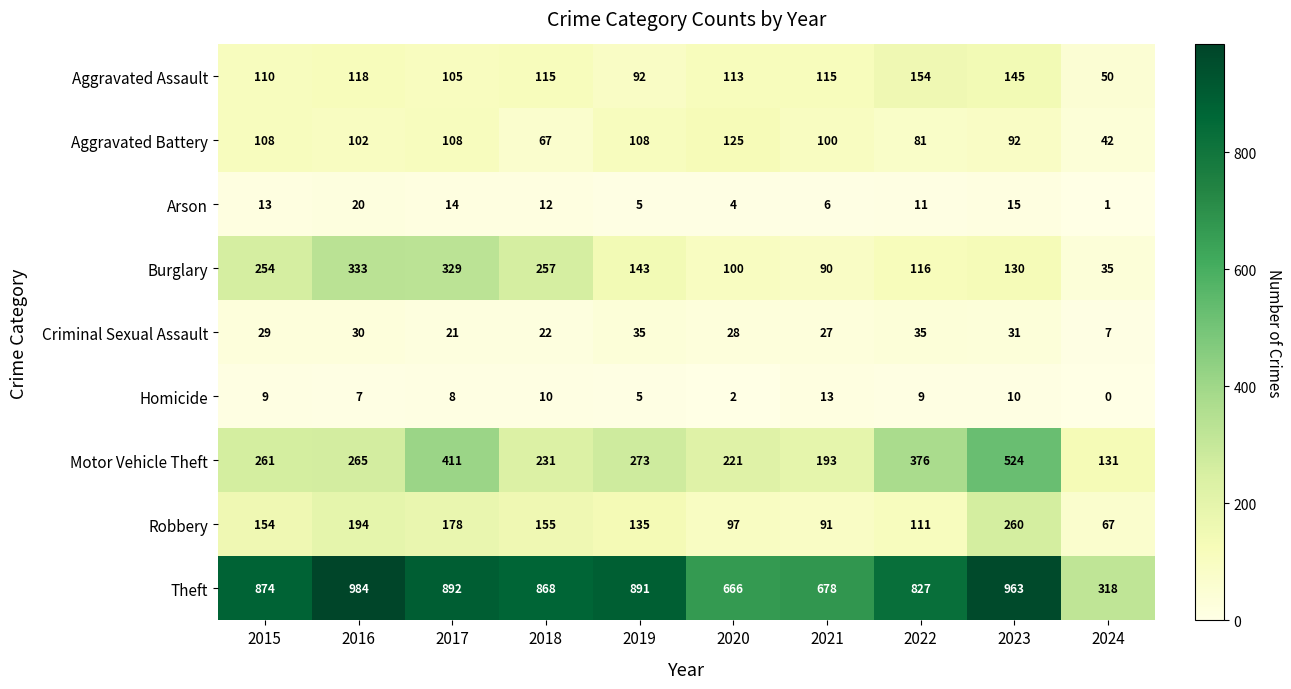

How many categories are shown in the chart?

10